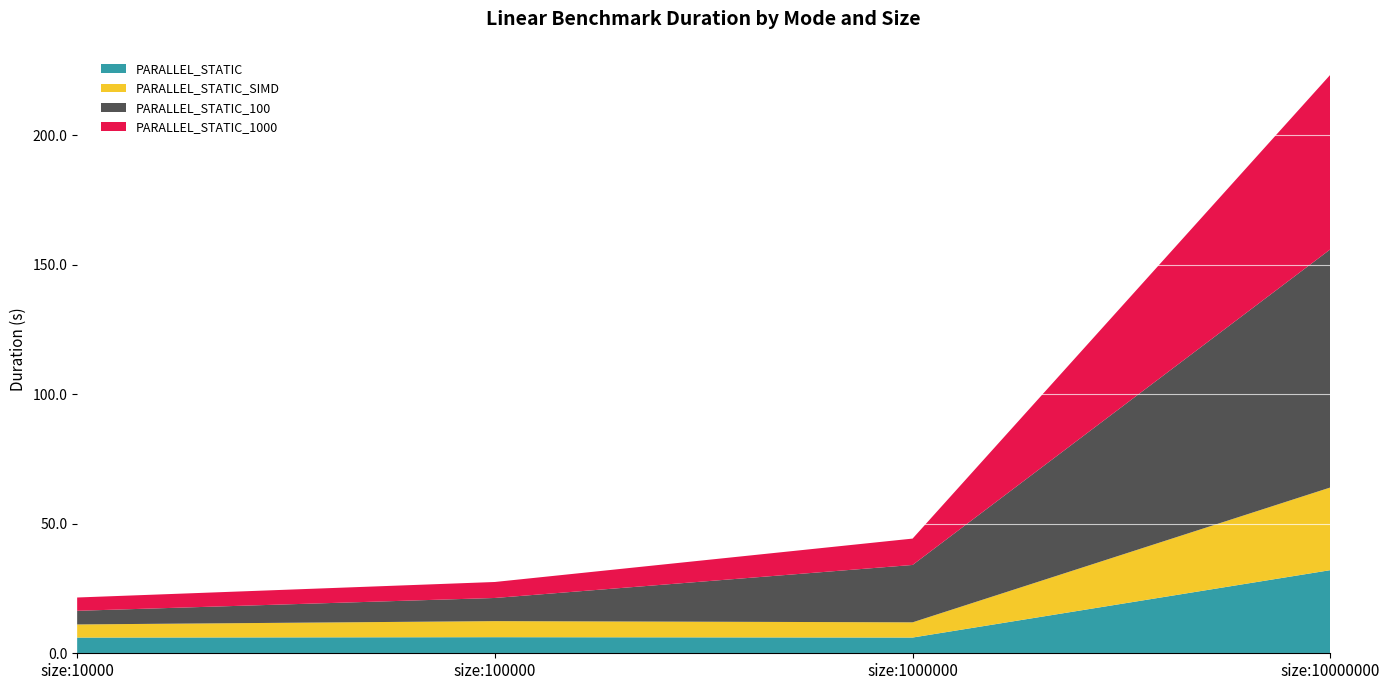

Reading left to right, what are all the values shown in this chart?

PARALLEL_STATIC: 6.1	6.2	6.1	32.1
PARALLEL_STATIC_SIMD: 5.1	6.2	5.9	31.9
PARALLEL_STATIC_100: 5.3	8.9	22.2	91.9
PARALLEL_STATIC_1000: 5.1	6.2	10.2	67.4